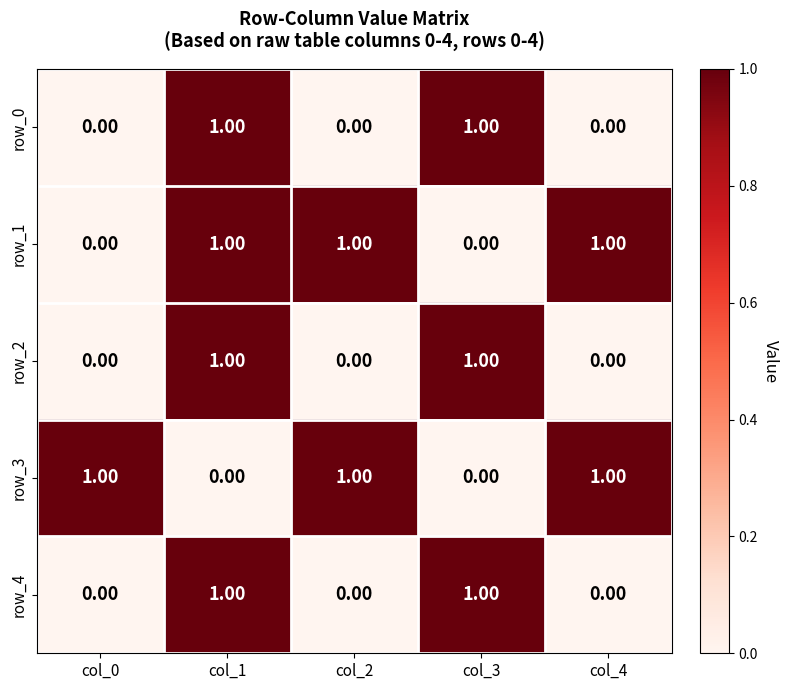

True or false: row_4 has a value of 0 at col_2.

True